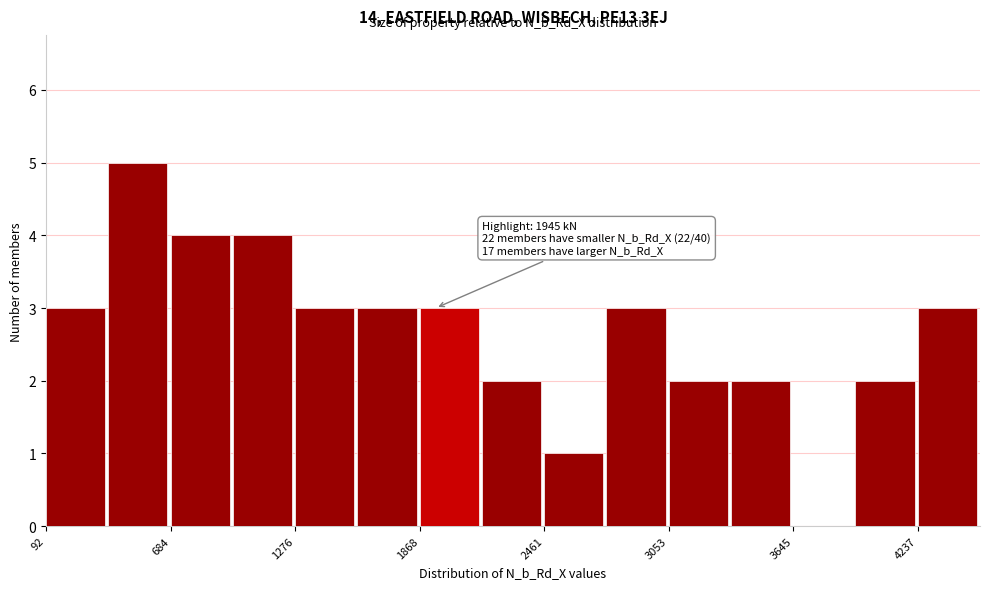

Read against the x-axis, roughly where is the centre of the tallest bar?

500